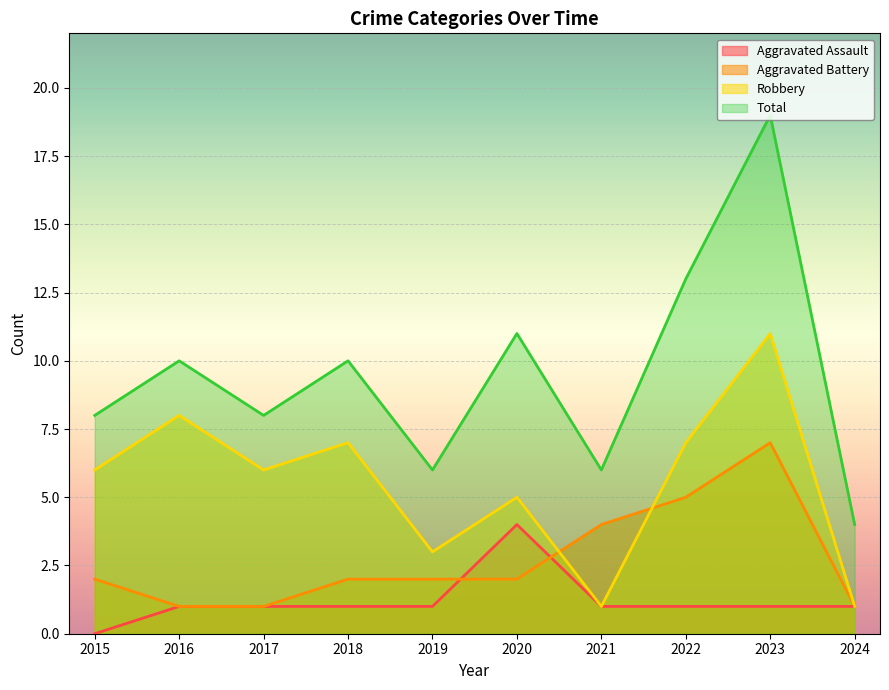

Count the number of data series in this chart.

4